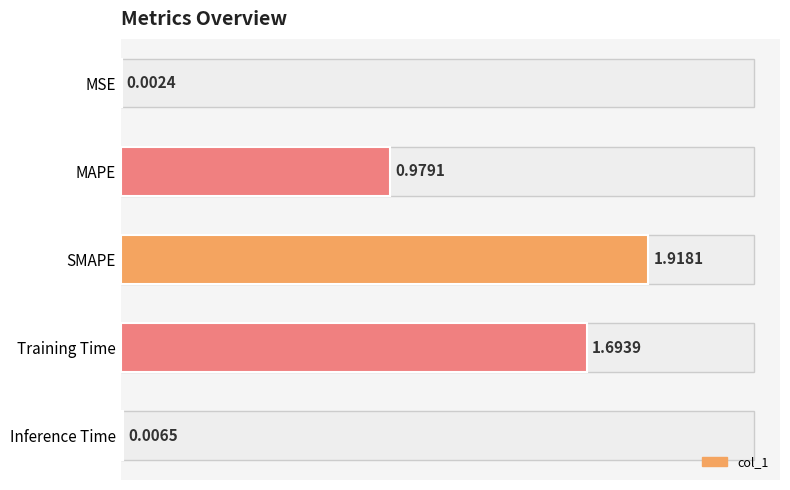

List the labels in order of value, smallest first.

MSE, Inference Time, MAPE, Training Time, SMAPE